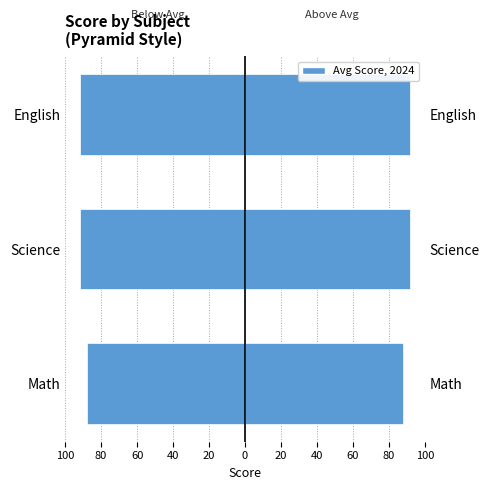

What is the difference between the second highest and minimum values in the Avg Score (Right) series?

3.5